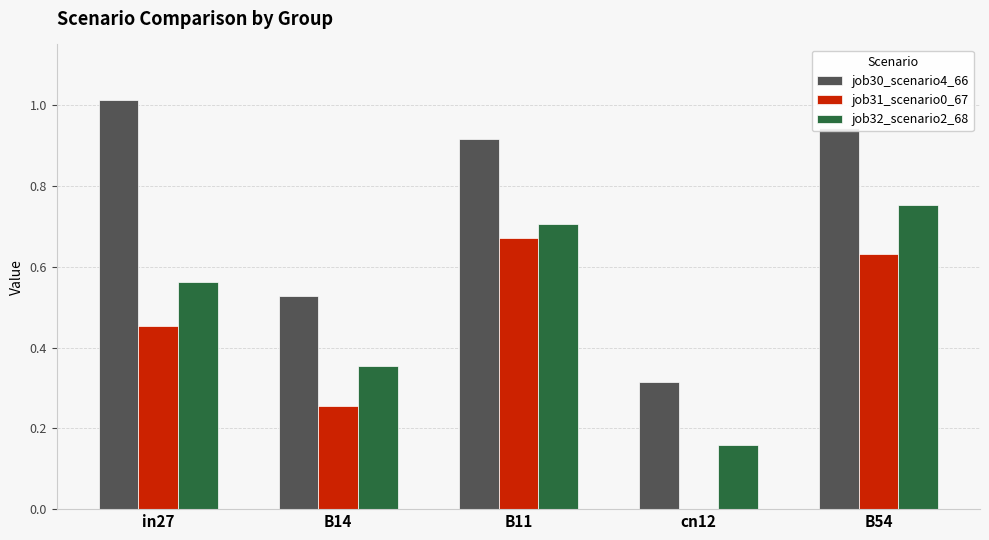

Which series changed the most between B14 and cn12?

job31_scenario0_67